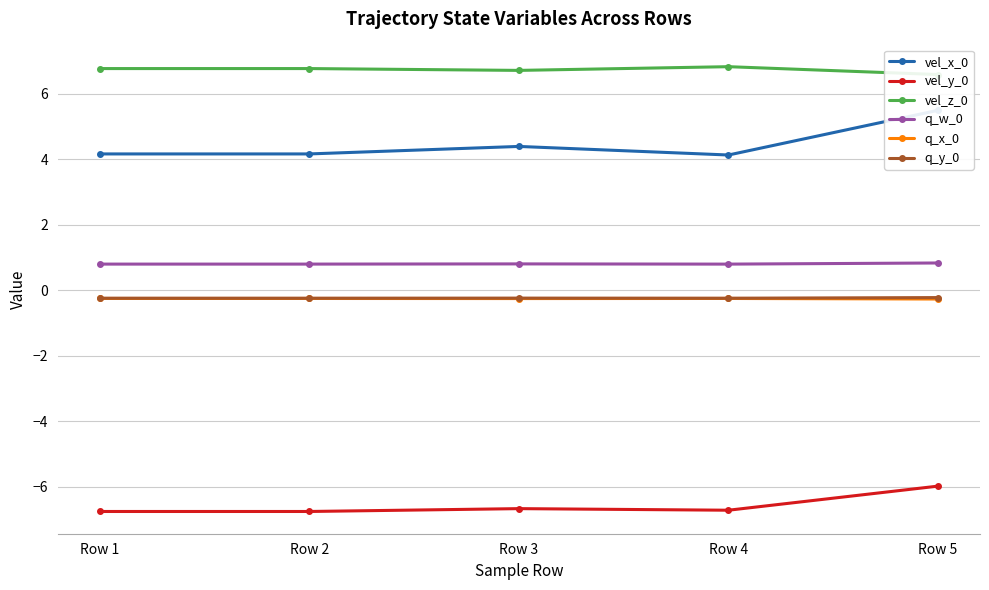

True or false: vel_x_0 and q_w_0 intersect in this chart.

False